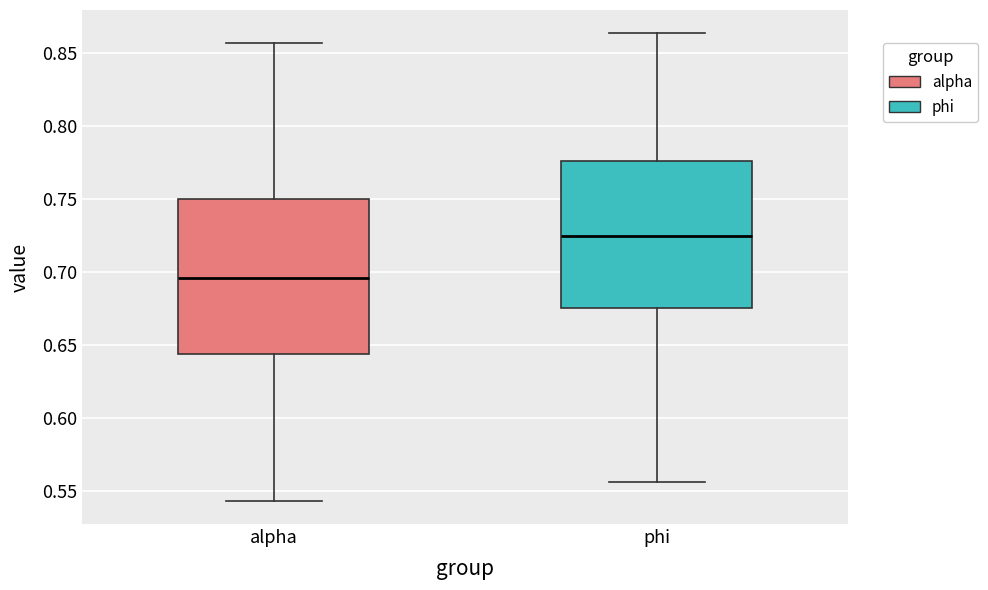

Which box's median line is the lowest?

alpha